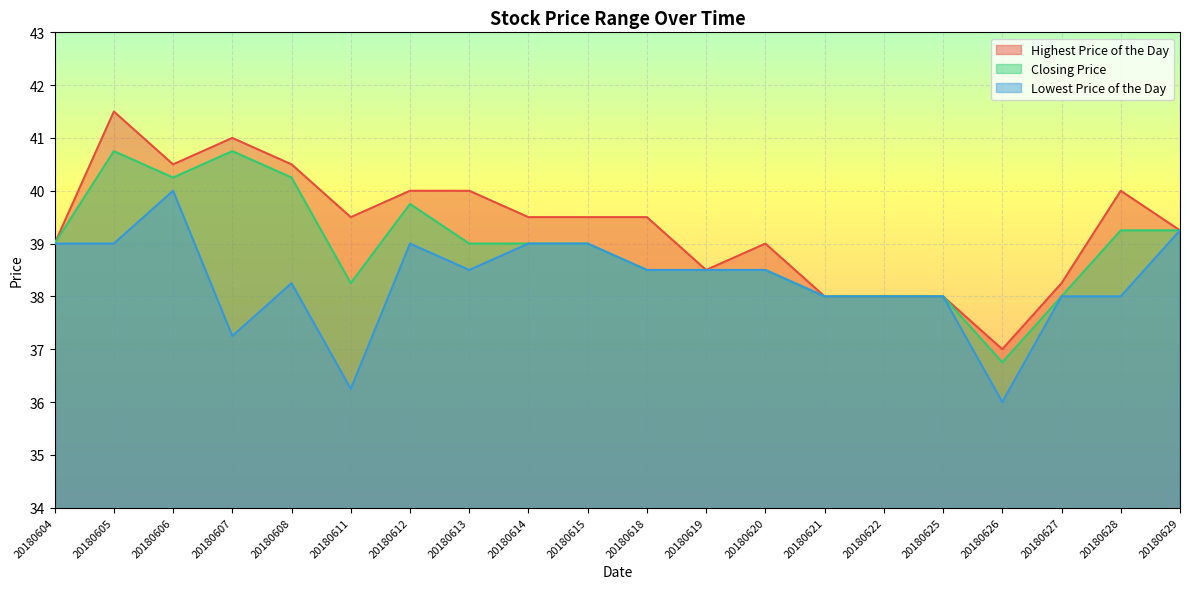

At which category does Closing Price reach its first local valley?

20180606